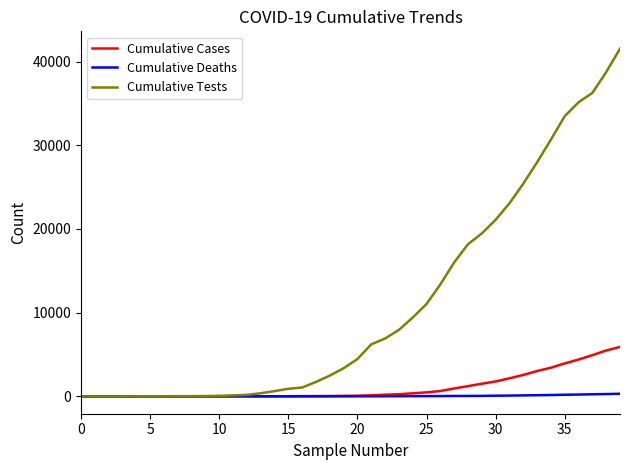

Which series has the widest spread of values?

Cumulative Tests